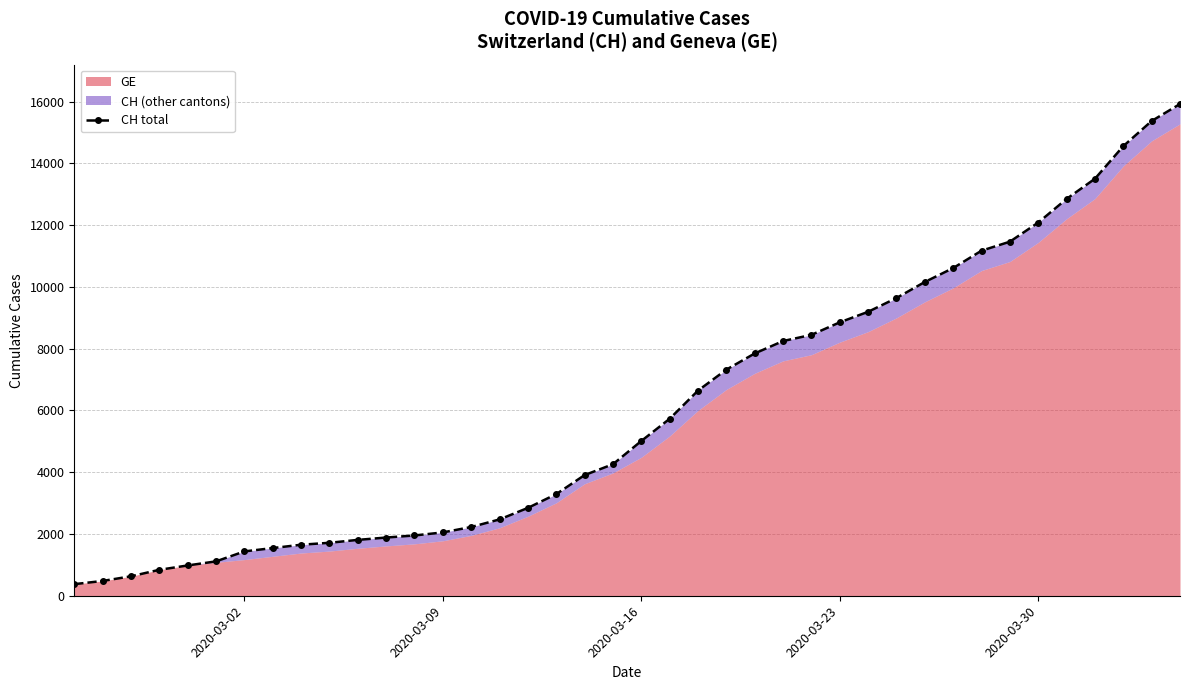

Reading left to right, what are all the values shown in this chart?

375	479	630	840	981	1113	1436	1544	1652	1715	1809	1885	1952	2051	2226	2472	2845	3291	3908	4259	5012	5731	6644	7323	7847	8249	8449	8855	9196	9642	10162	10613	11175	11467	12086	12852	13505	14561	15375	15926